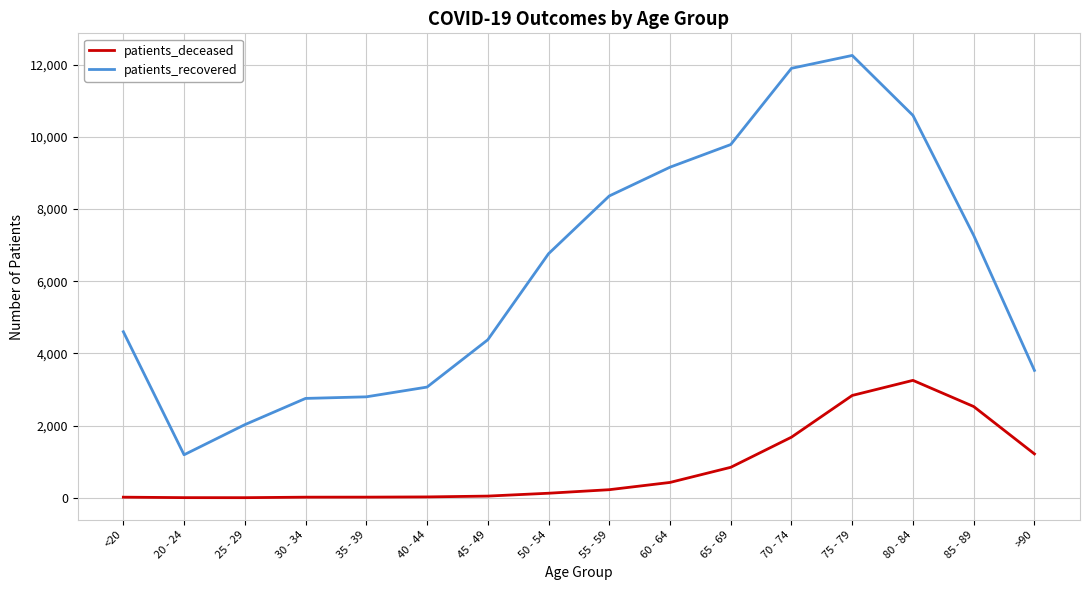

At which label does patients_deceased reach its peak?

80 - 84